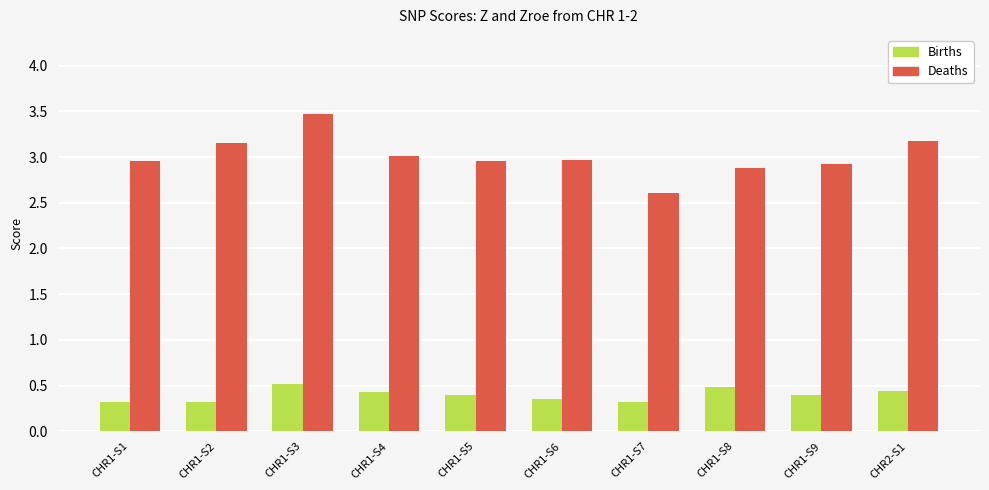

The Births series shows 0.5 at CHR1-S8. True or false?

True